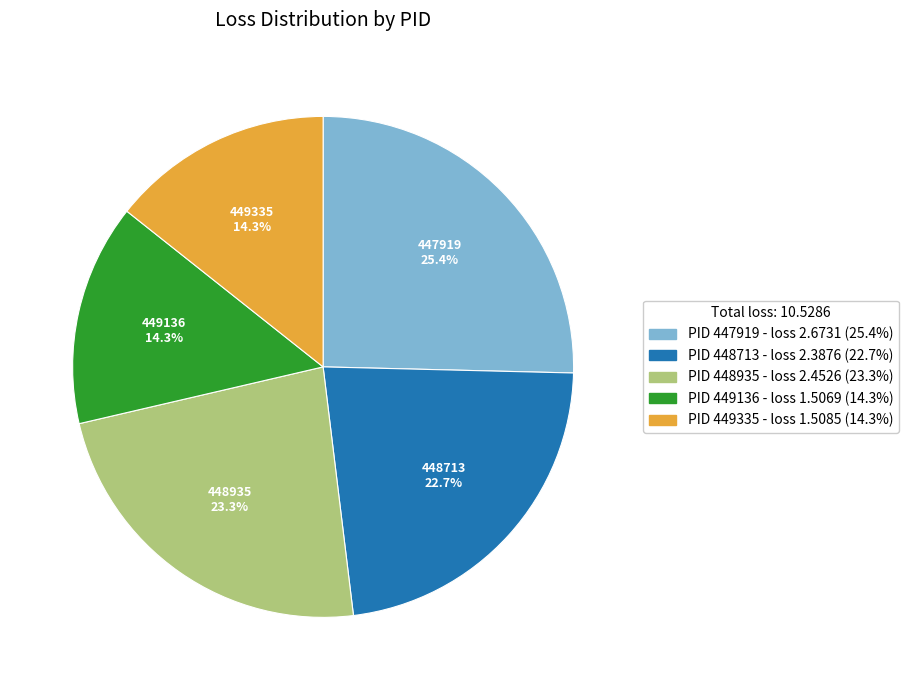

Is there a majority slice in this chart?

No